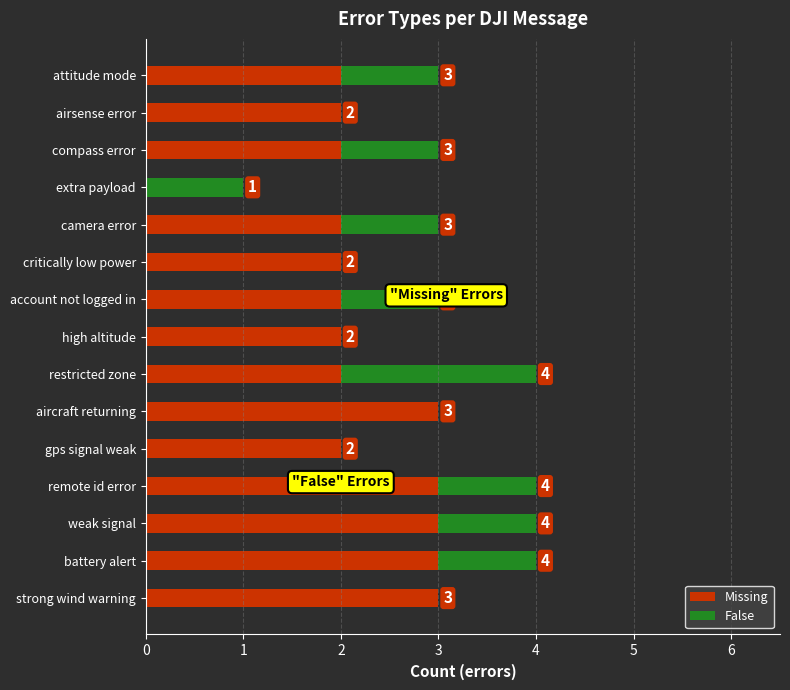

How many Missing values are between 2 and 3?

14